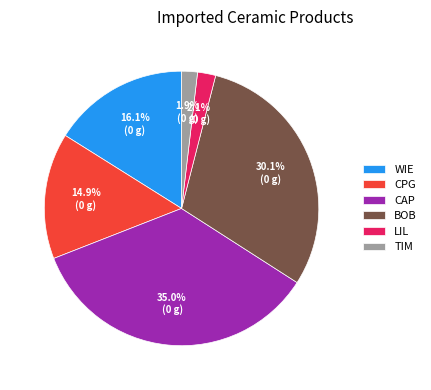

What percentage is NOT represented by CAP?

65.0%